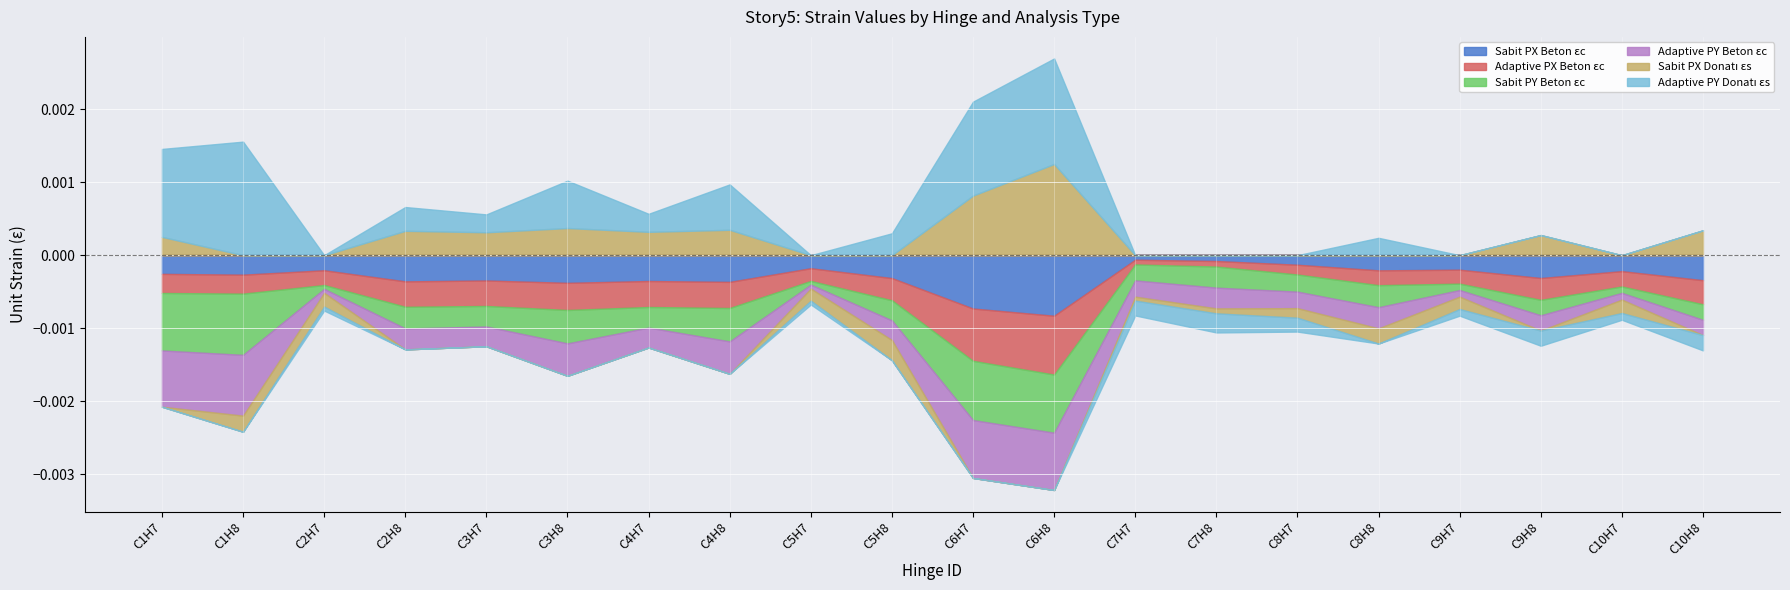

How many interior local peaks does the Sabit PX Beton εc series have?

7